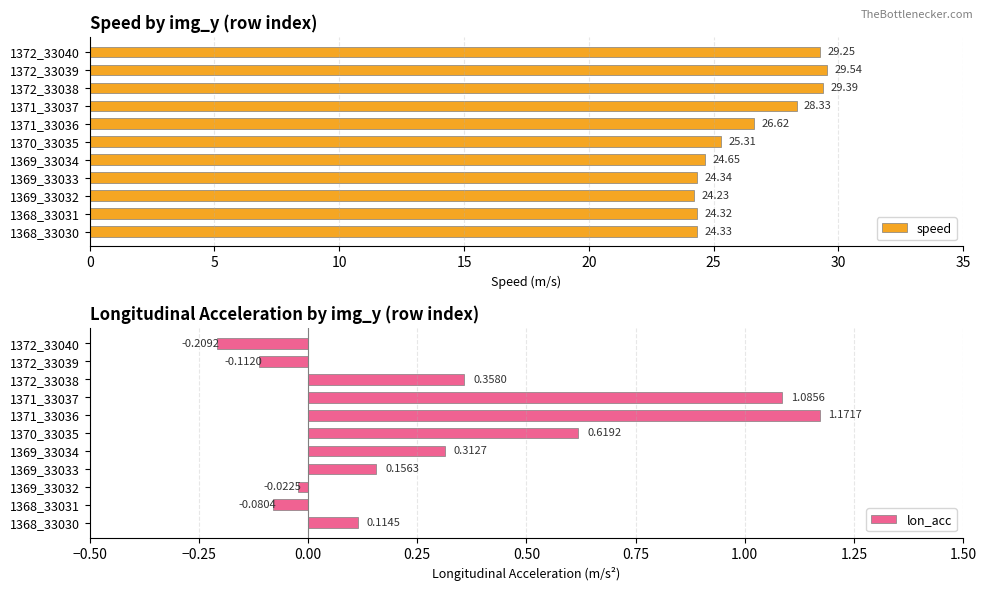

Are the bars grouped side by side (vs. stacked)?

Yes